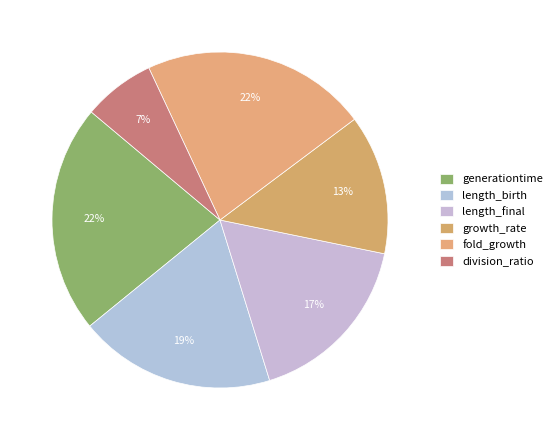

The fold_growth slice represents 22% of the pie. True or false?

True